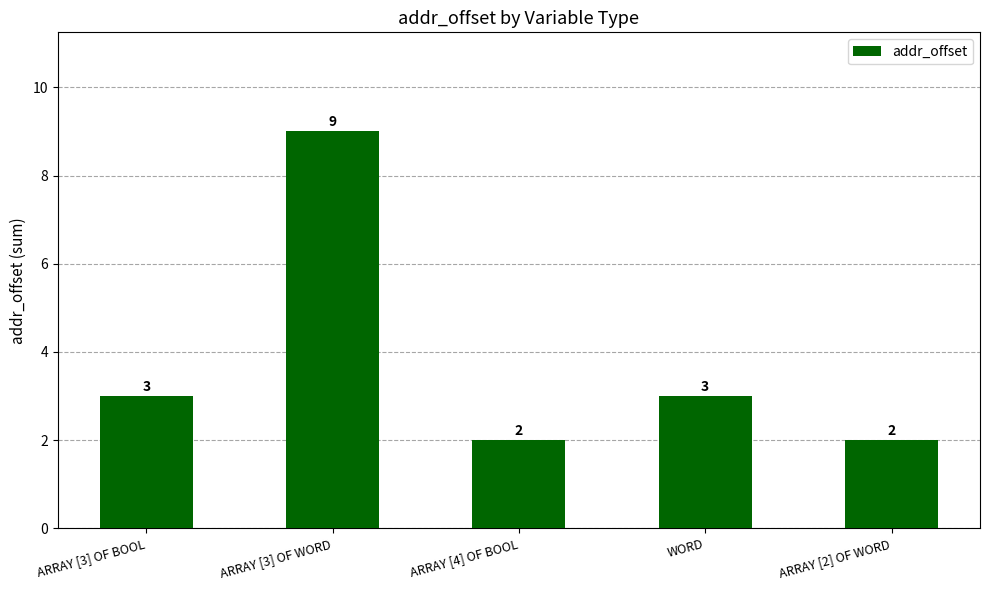

Reading right to left, what are all the values shown in this chart?

ARRAY [2] OF WORD=2	WORD=3	ARRAY [4] OF BOOL=2	ARRAY [3] OF WORD=9	ARRAY [3] OF BOOL=3